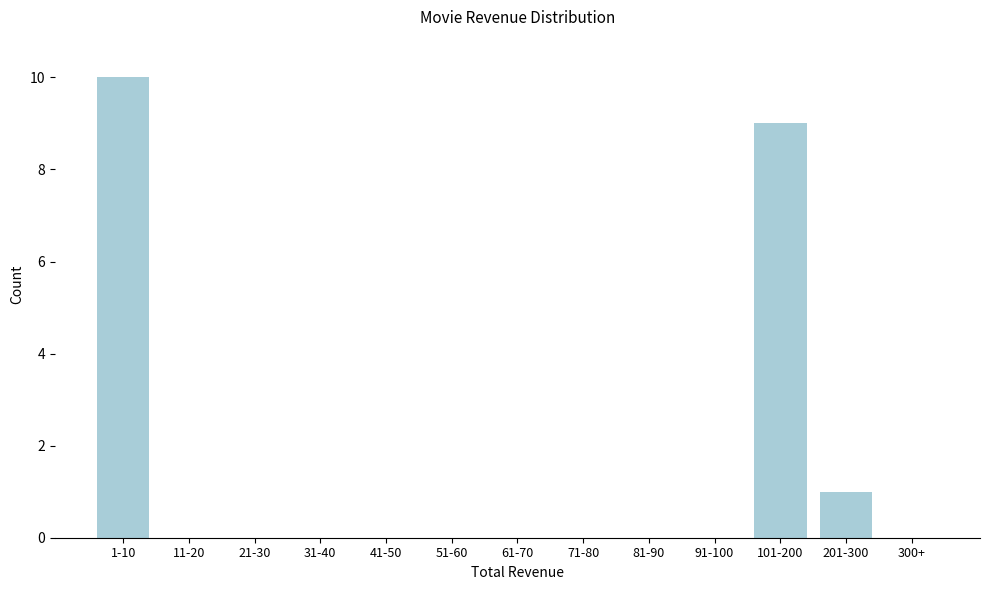

Reading right to left, list all the values displayed in this chart.

300+=0	201-300=1	101-200=9	91-100=0	81-90=0	71-80=0	61-70=0	51-60=0	41-50=0	31-40=0	21-30=0	11-20=0	1-10=10